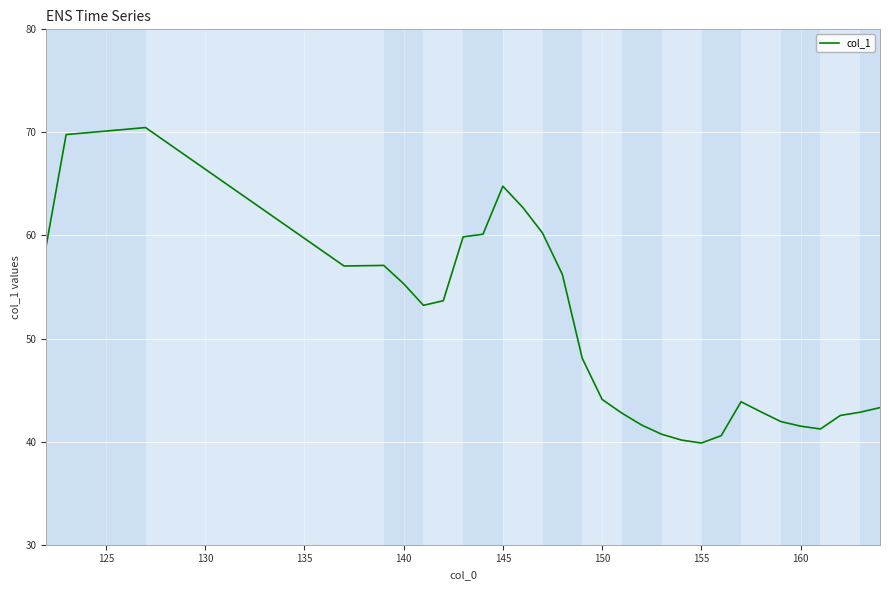

What is the smallest value displayed?

39.9